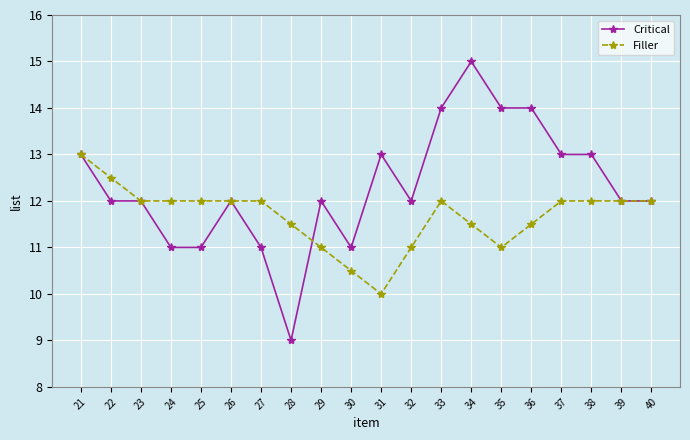

At which label does Filler first exceed 12?

21